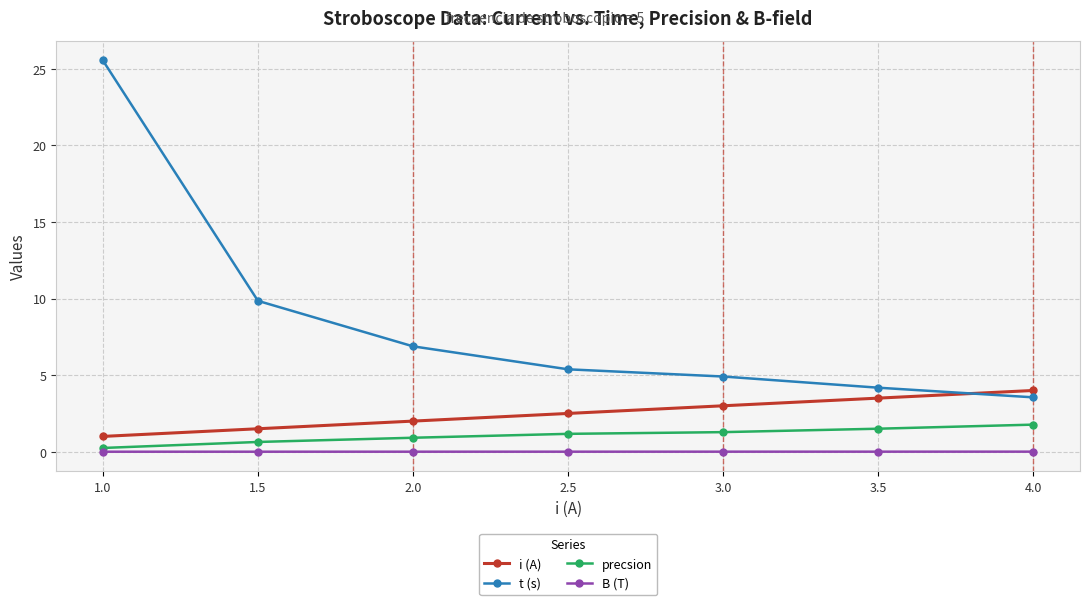

Which series has the largest total across all categories?

t (s)